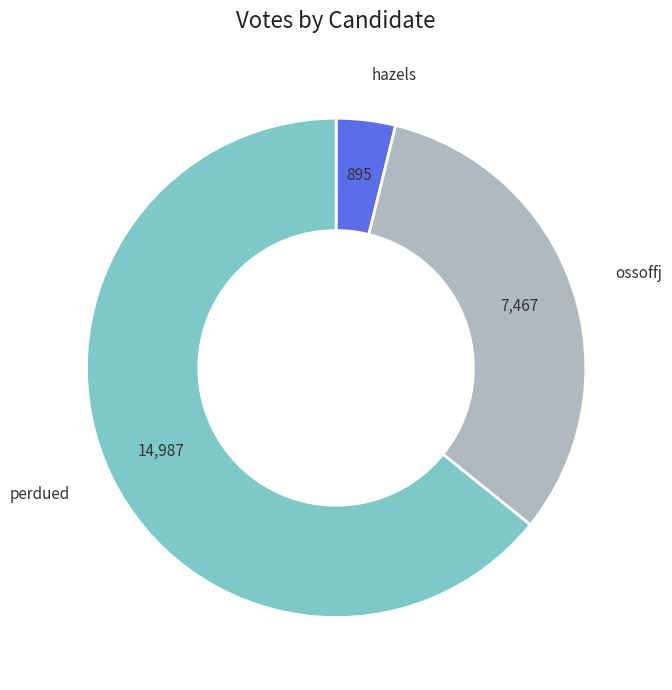

True or false: perdued accounts for 53% of the total.

False